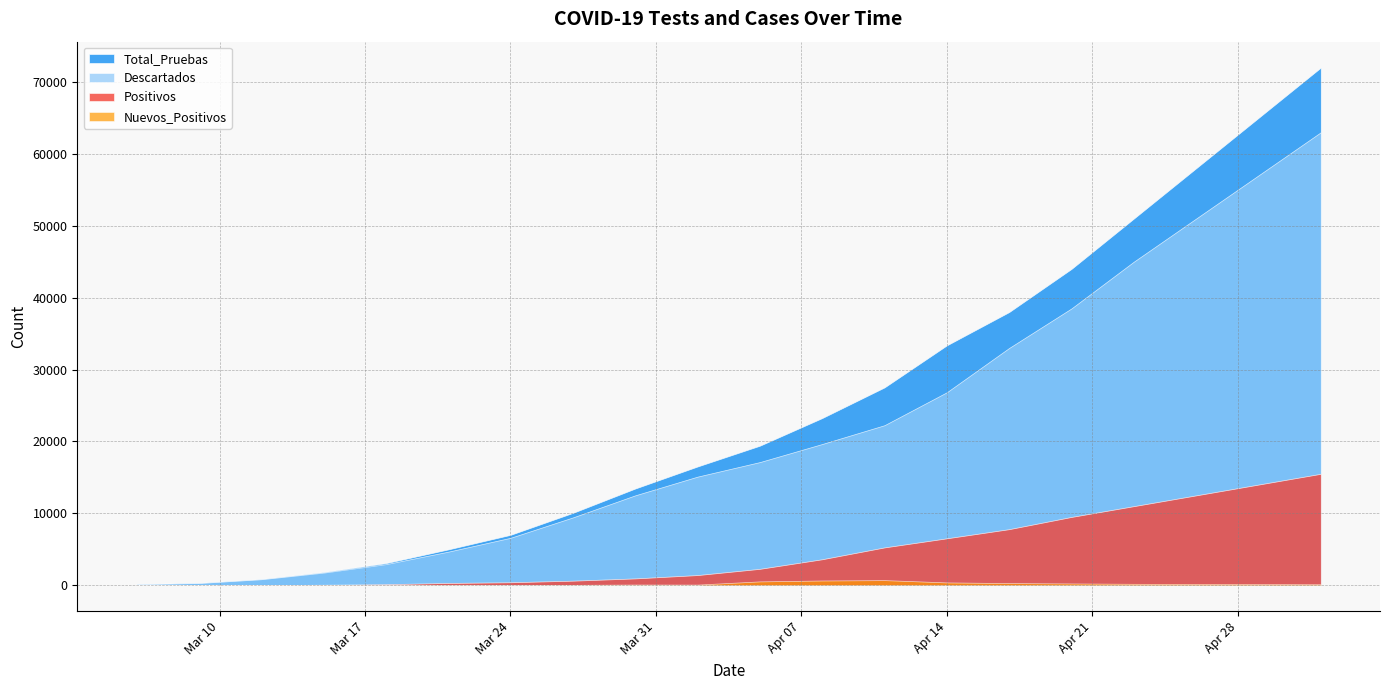

How many data points in Total_Pruebas are above 19410?

9